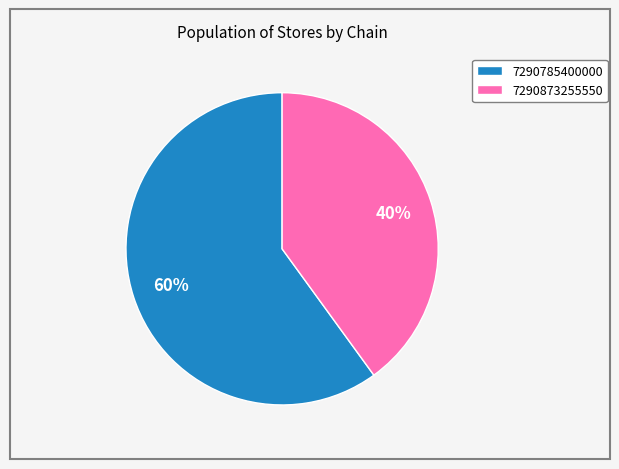

Is the sum of 7290785400000 and 7290873255550 greater than half?

Yes